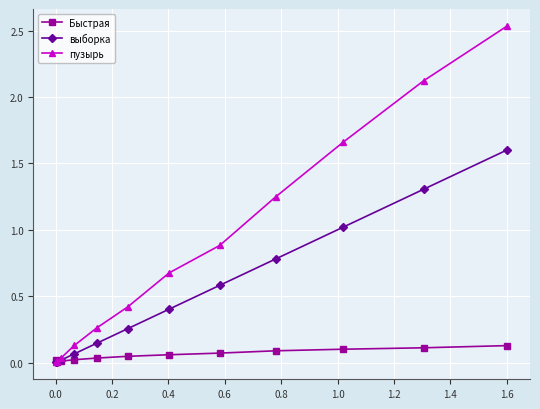

What is the value of the выборка point at the 9th from the left?

0.8